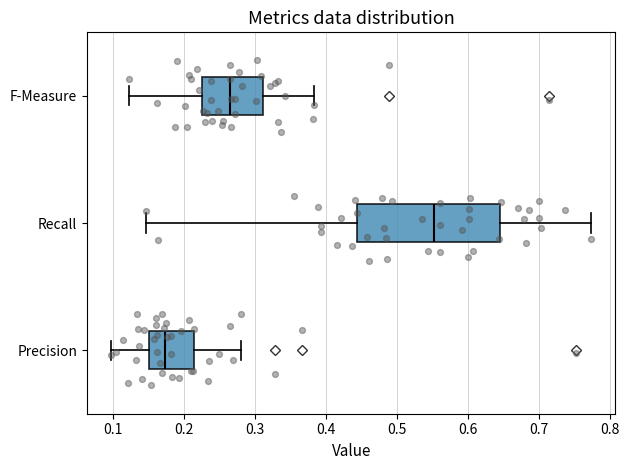

Where is the left edge of the box for Precision on the x-axis? The values are not printed on the chart, so give them approximately, as read against the axis.

0.15